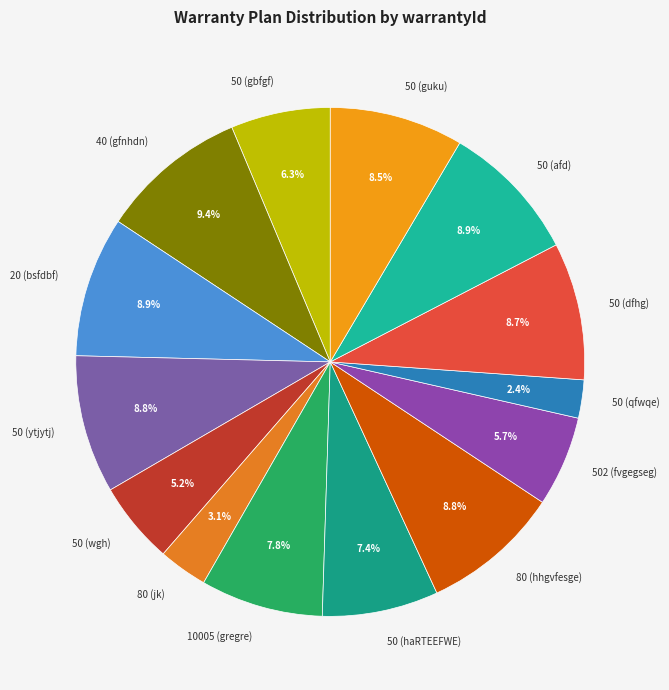

What portion of the pie excludes 40 (gfnhdn)?

90.6%